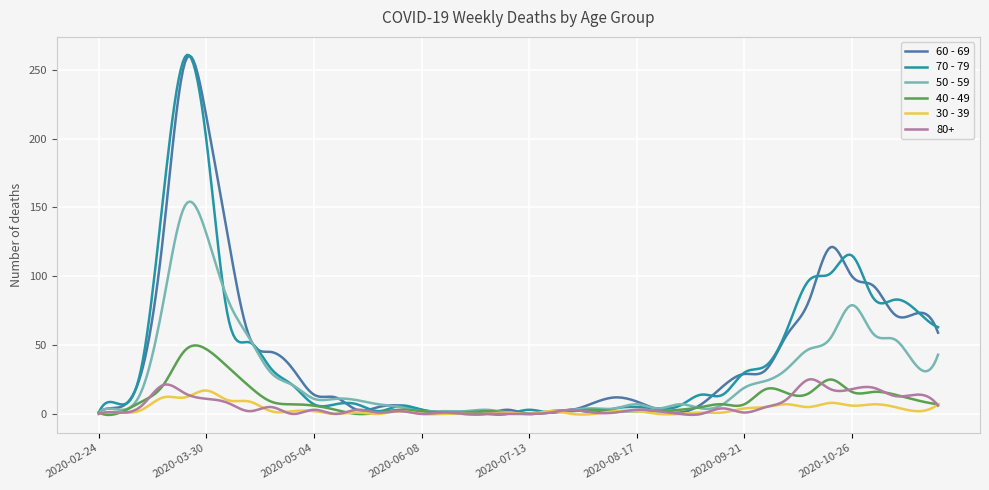

What is the difference between the maximum and minimum values in the 30 - 39 series?

17.5